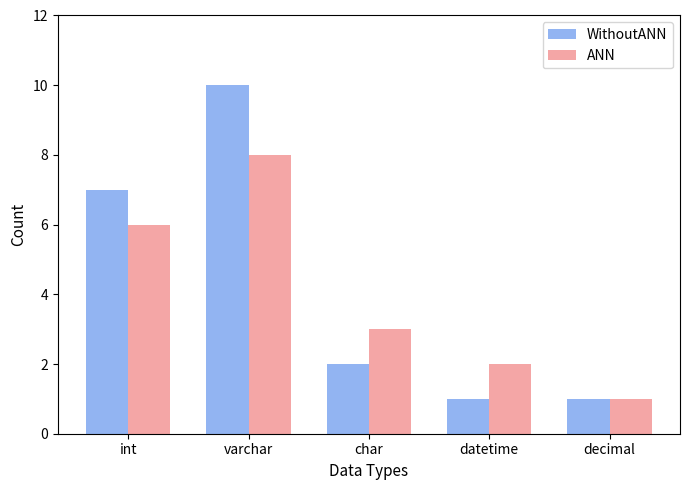

What is the total value across all series at char?

5